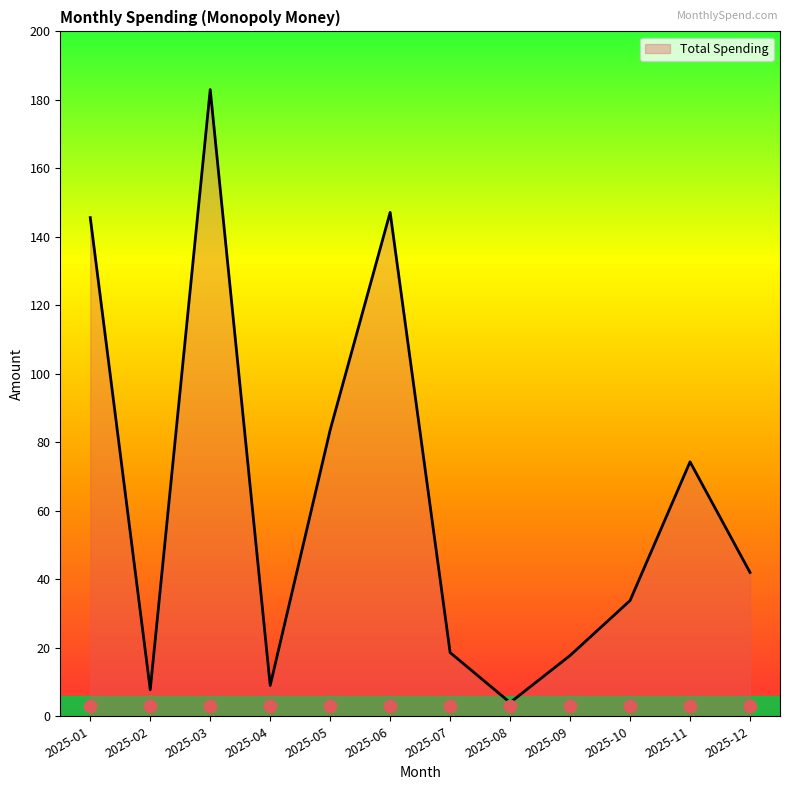

What is the change in value from 2025-03 to 2025-08?

-179.0